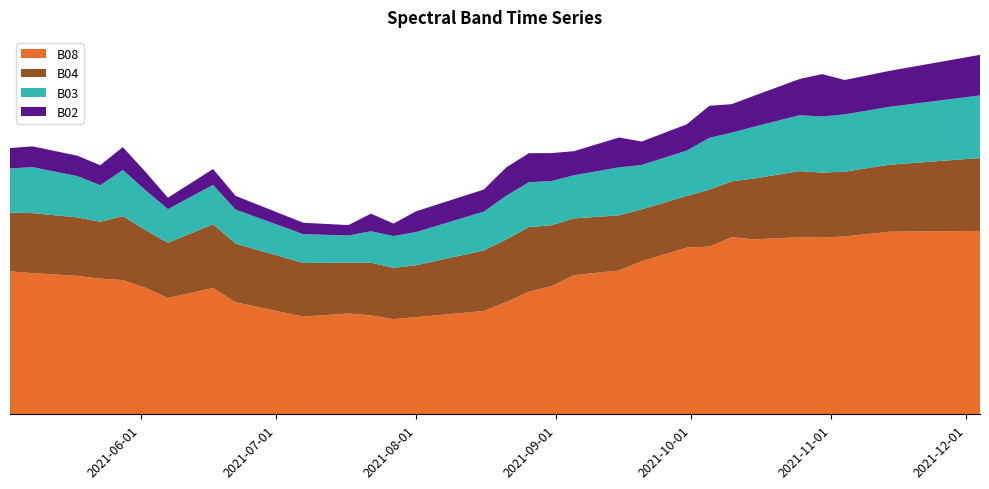

Reading left to right, transcribe all the data shown in this chart.

B08: 0.2	0.2	0.2	0.2	0.2	0.2	0.2	0.2	0.2	0.2	0.1	0.1	0.1	0.1	0.1	0.1	0.1	0.1	0.2	0.2	0.2	0.2	0.2	0.2	0.2	0.2	0.2	0.2	0.3	0.3	0.3	0.3	0.3	0.3	0.3	0.3	0.3	0.3	0.3	0.3
B04: 0.1	0.1	0.1	0.1	0.1	0.1	0.1	0.1	0.1	0.1	0.1	0.1	0.1	0.1	0.1	0.1	0.1	0.1	0.1	0.1	0.1	0.1	0.1	0.1	0.1	0.1	0.1	0.1	0.1	0.1	0.1	0.1	0.1	0.1	0.1	0.1	0.1	0.1	0.1	0.1
B03: 0.1	0.1	0.1	0.1	0.1	0.1	0.0	0.1	0.1	0.0	0.0	0.0	0.0	0.0	0.0	0.1	0.1	0.1	0.1	0.1	0.1	0.1	0.1	0.1	0.1	0.1	0.1	0.1	0.1	0.1	0.1	0.1	0.1	0.1	0.1	0.1	0.1	0.1	0.1	0.1
B02: 0.0	0.0	0.0	0.0	0.0	0.0	0.0	0.0	0.0	0.0	0.0	0.0	0.0	0.0	0.0	0.0	0.0	0.0	0.0	0.0	0.0	0.0	0.0	0.0	0.0	0.0	0.0	0.0	0.0	0.0	0.0	0.1	0.1	0.0	0.1	0.1	0.1	0.1	0.1	0.1